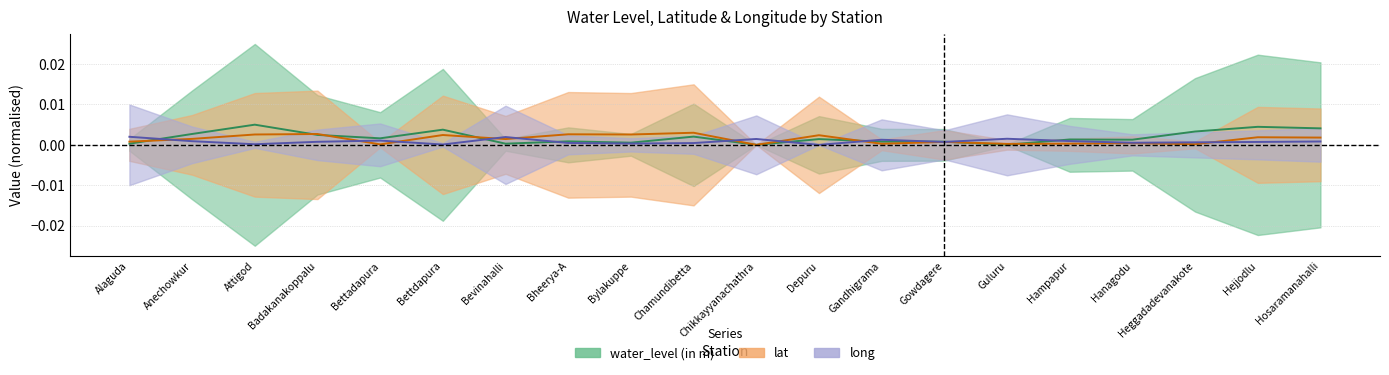

The lat series shows 0.0 at Hejjodlu. True or false?

True